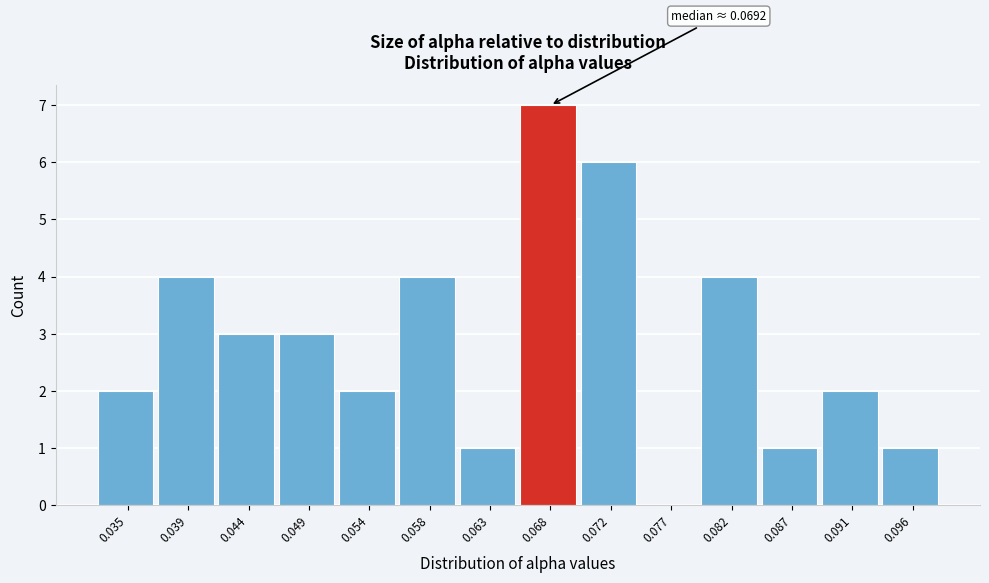

Reading left to right, list all the values displayed in this chart.

0.035=2	0.039=4	0.044=3	0.049=3	0.054=2	0.058=4	0.063=1	0.068=7	0.072=6	0.077=0	0.082=4	0.087=1	0.091=2	0.096=1